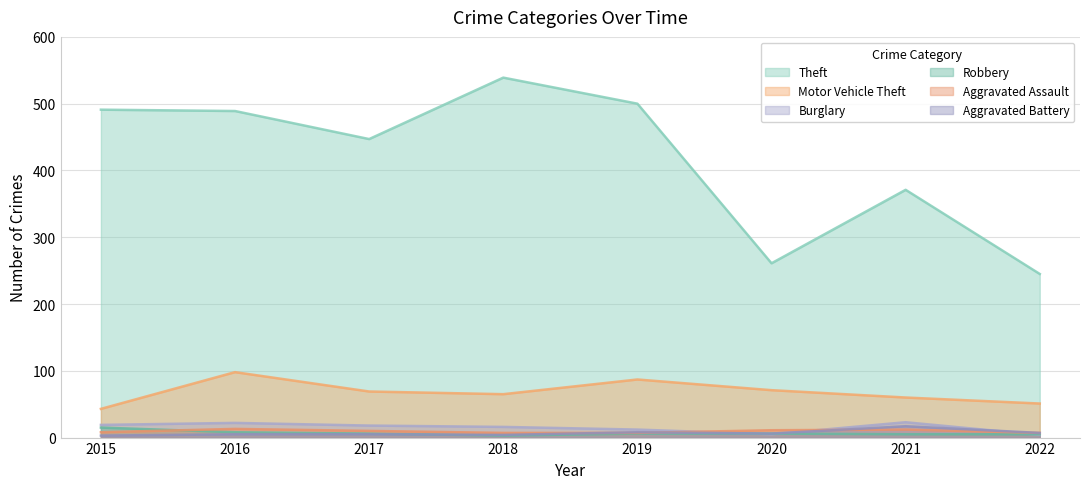

What is the difference between the maximum and minimum values in the Motor Vehicle Theft series?

55